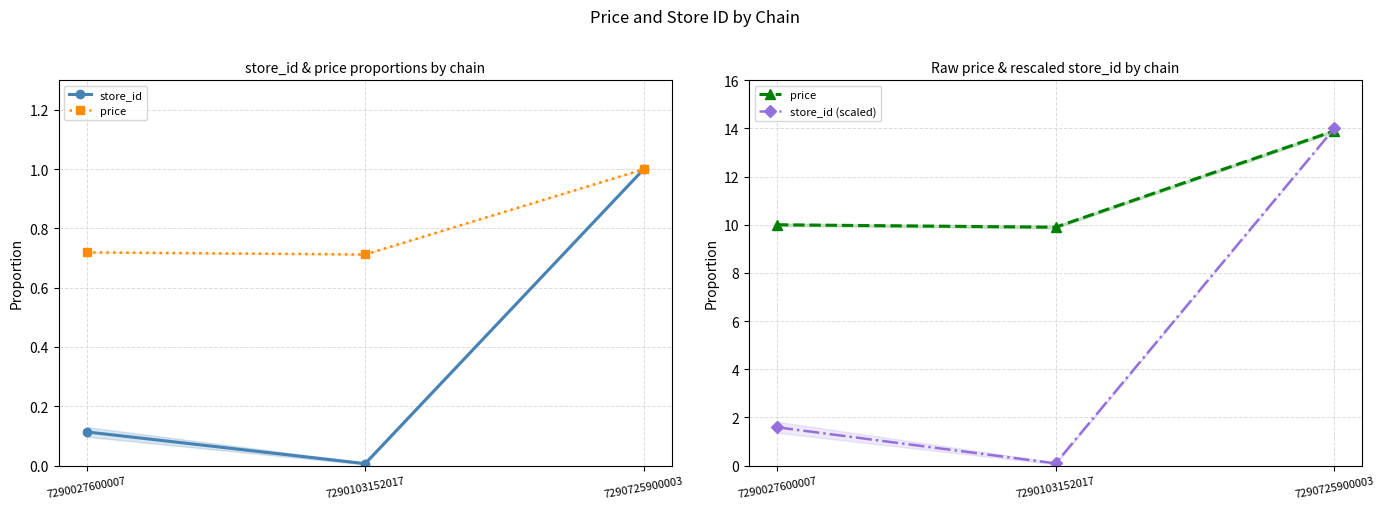

Does the chart display data point markers on the line(s)?

Yes